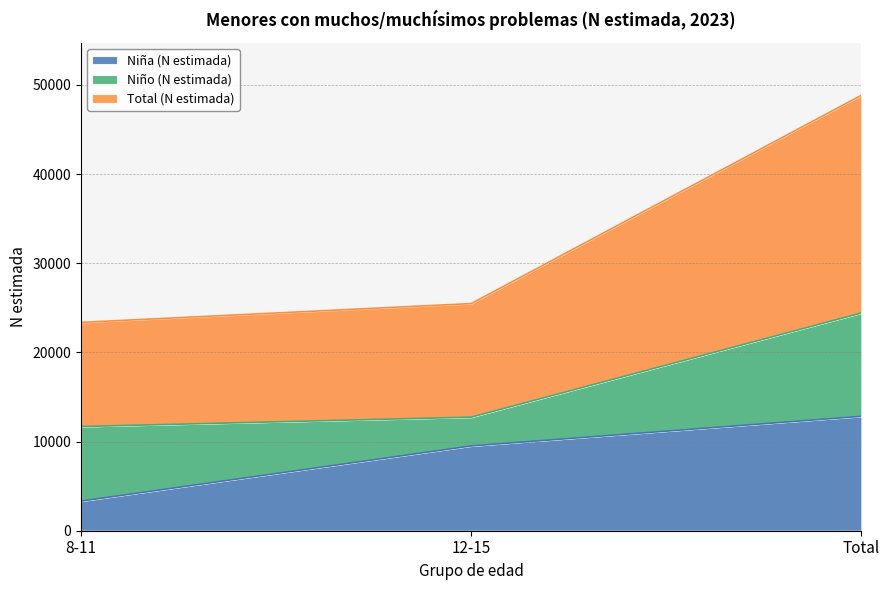

What is the label of the 3rd point from the left?

Total